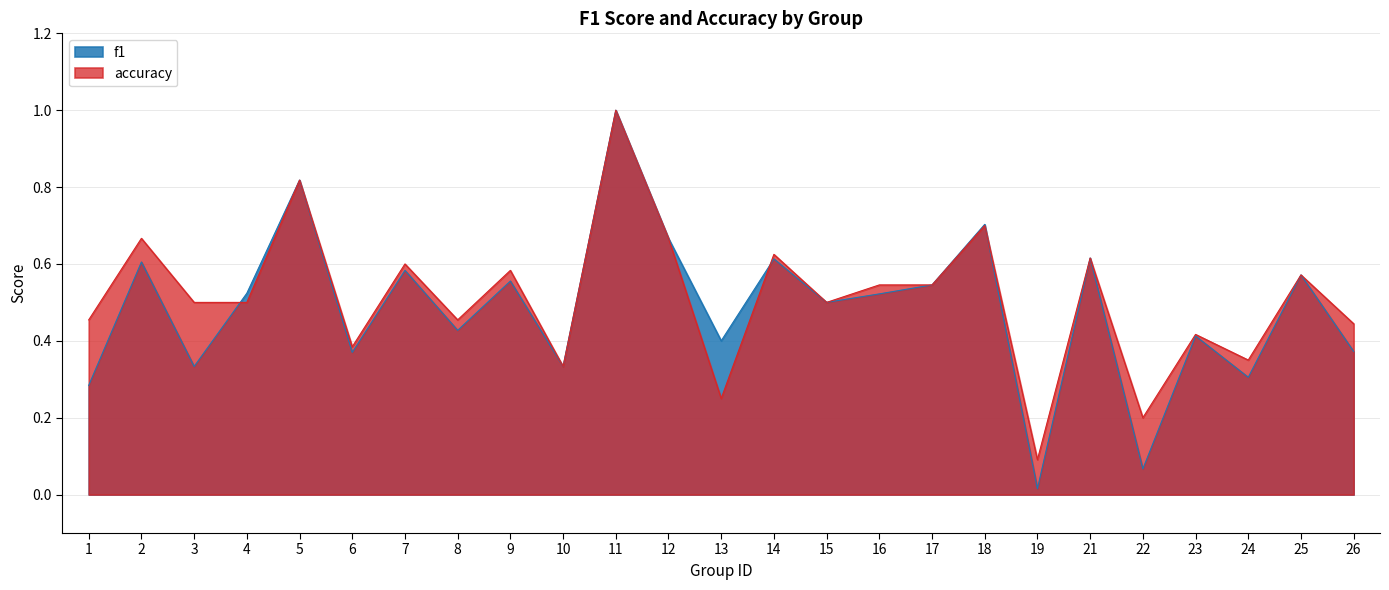

True or false: f1 has more than 2 interior local peaks.

True